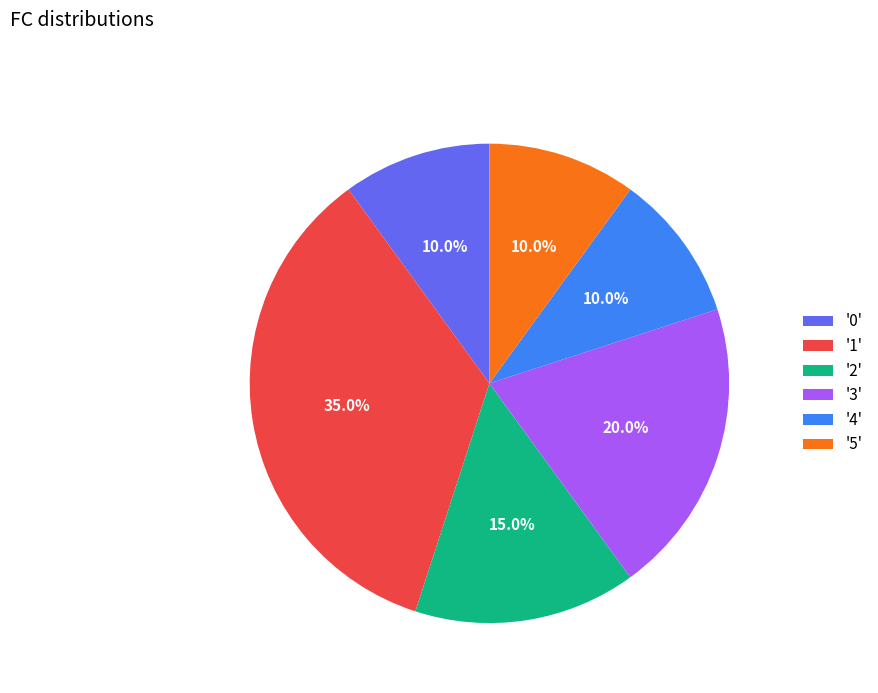

To the nearest percent, what is the average slice percentage?

17%